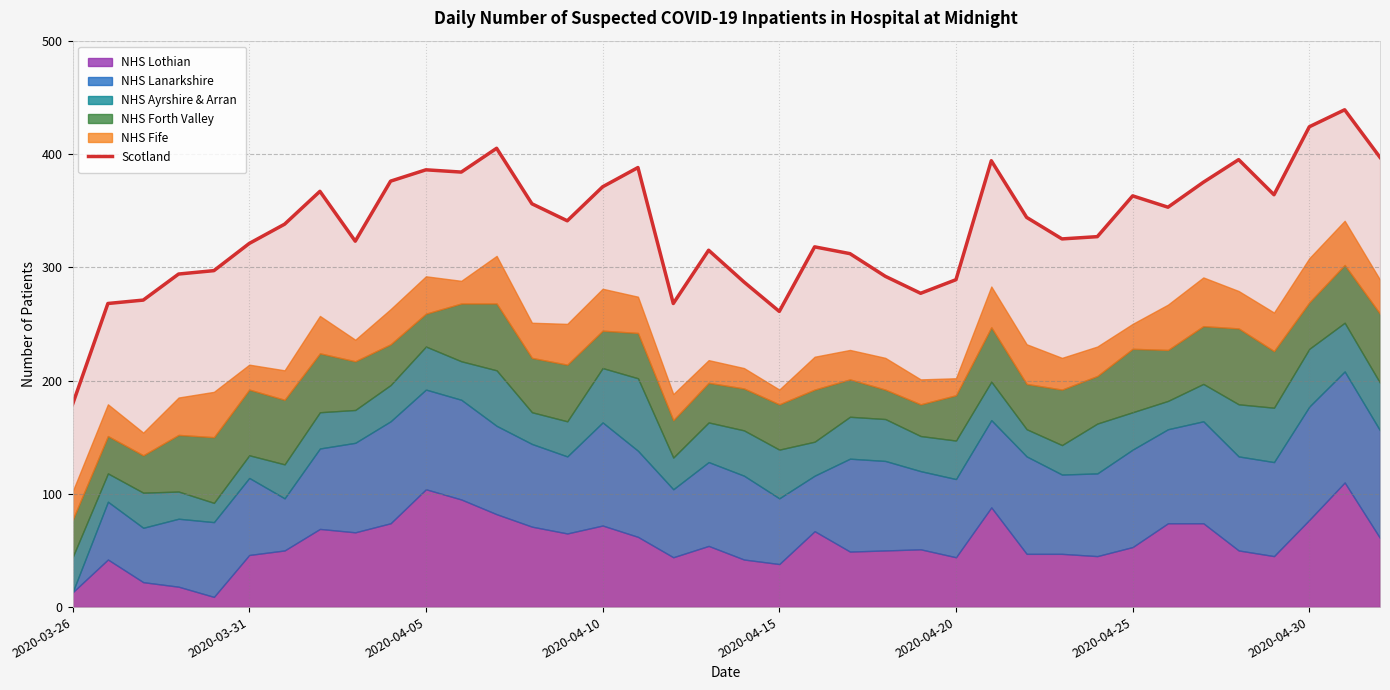

Is it true that the value at 36 is 619?

False